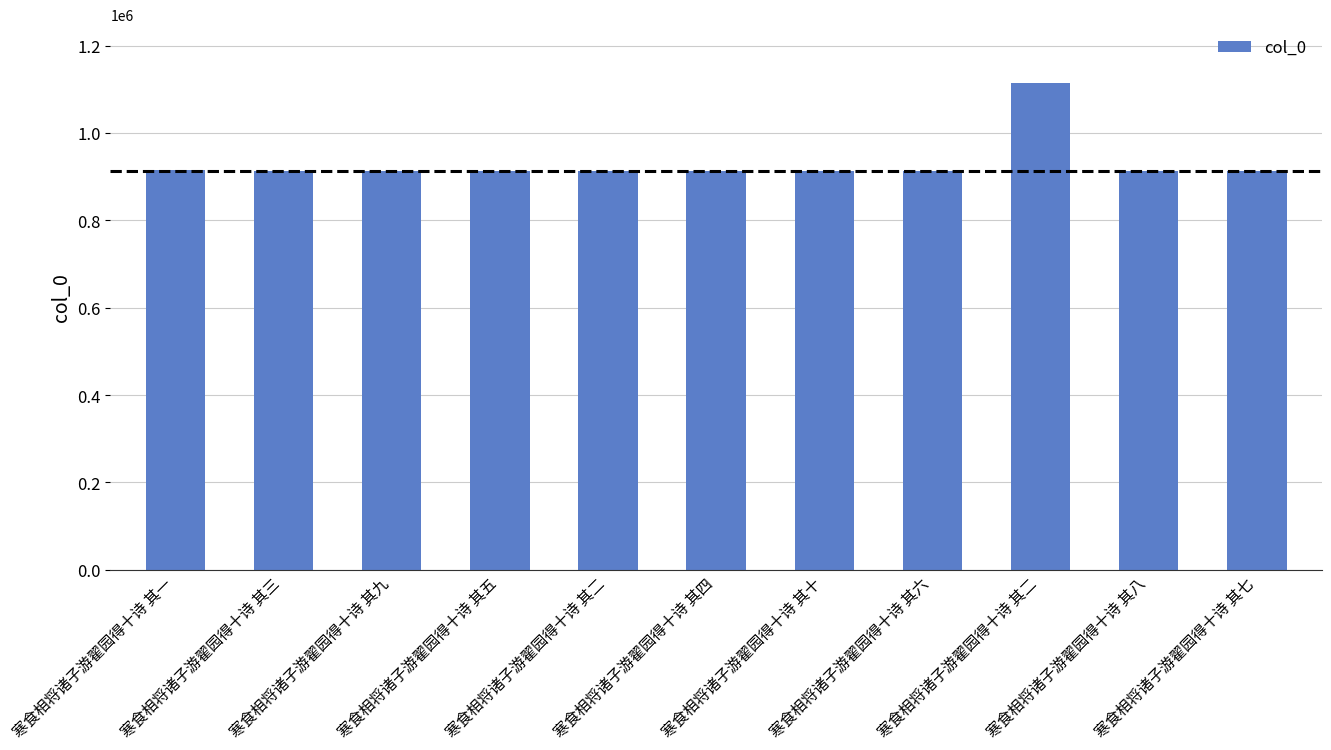

How many data points does each series have?

11